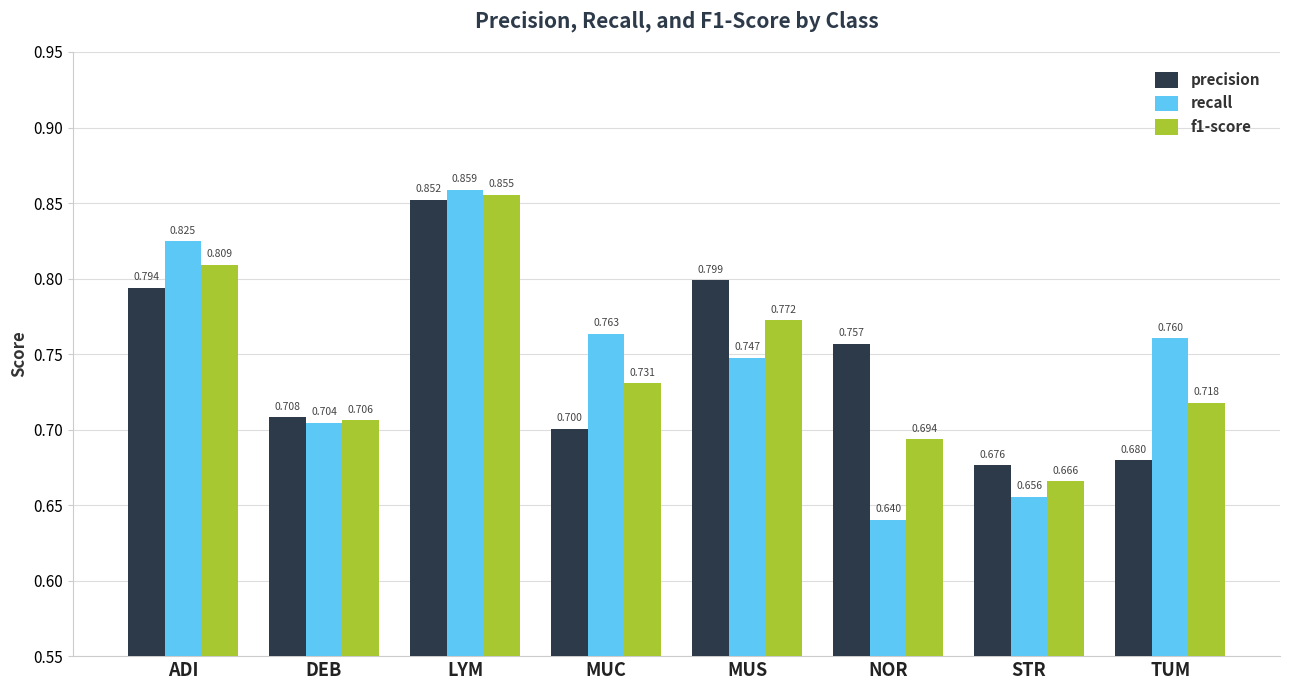

What value does the f1-score series have at MUC?

0.7